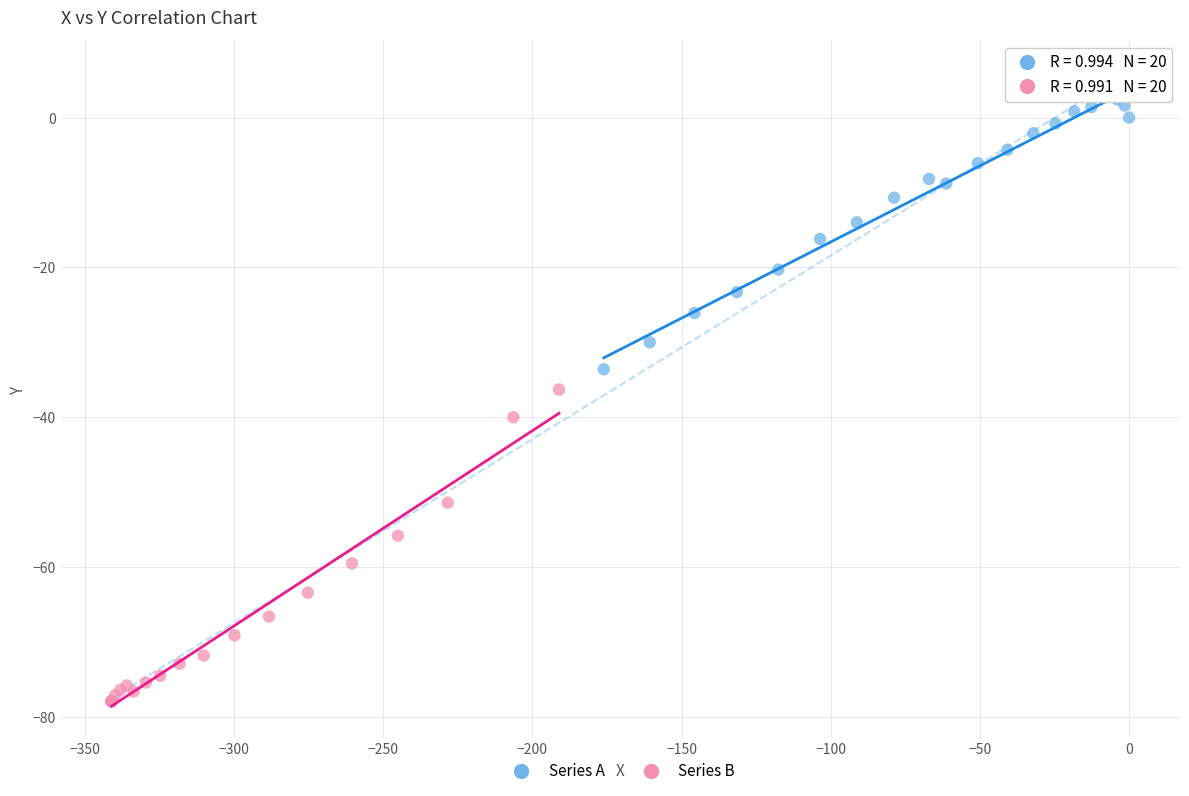

Which series has the largest Y range (max minus min)?

Series B